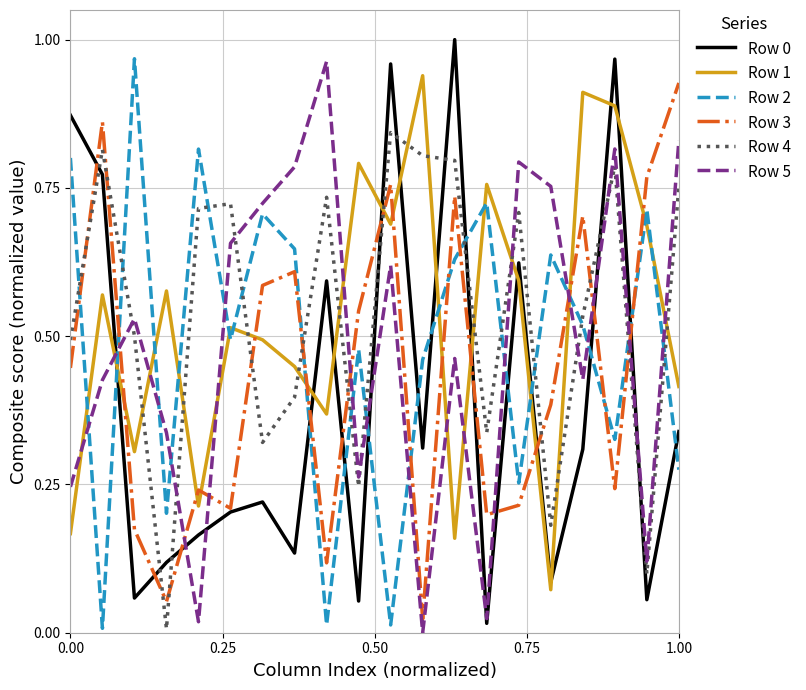

True or false: Row 1 and Row 3 cross at least once.

True